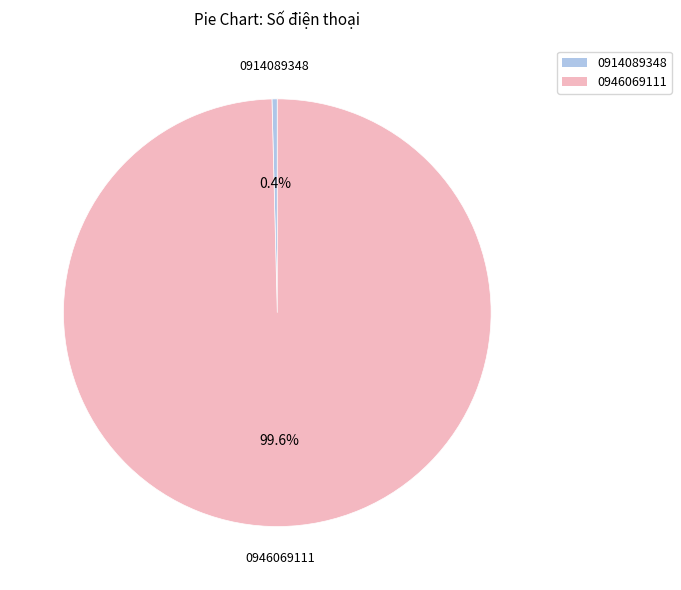

Do 0914089348 and 0946069111 together represent more than half of the pie?

Yes